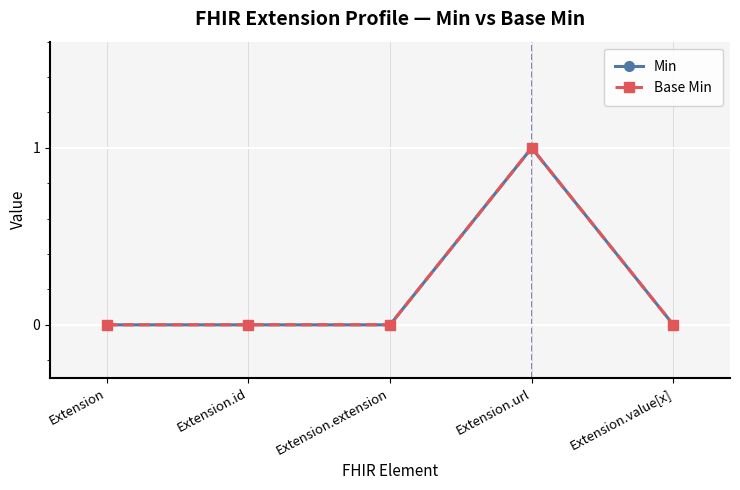

Reading right to left, list all the values displayed in this chart.

Min: Extension.value[x]=0	Extension.url=1	Extension.extension=0	Extension.id=0	Extension=0
Base Min: Extension.value[x]=0	Extension.url=1	Extension.extension=0	Extension.id=0	Extension=0